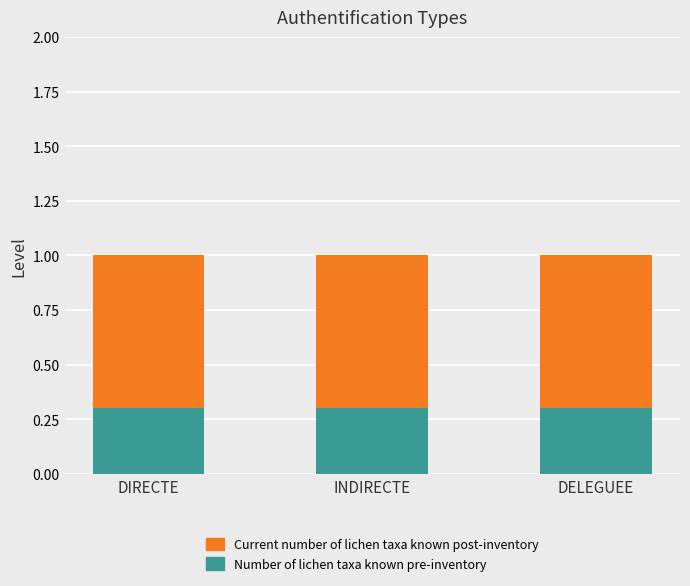

What is the sum of the Number of lichen taxa known pre-inventory values at DELEGUEE and DIRECTE?

0.6